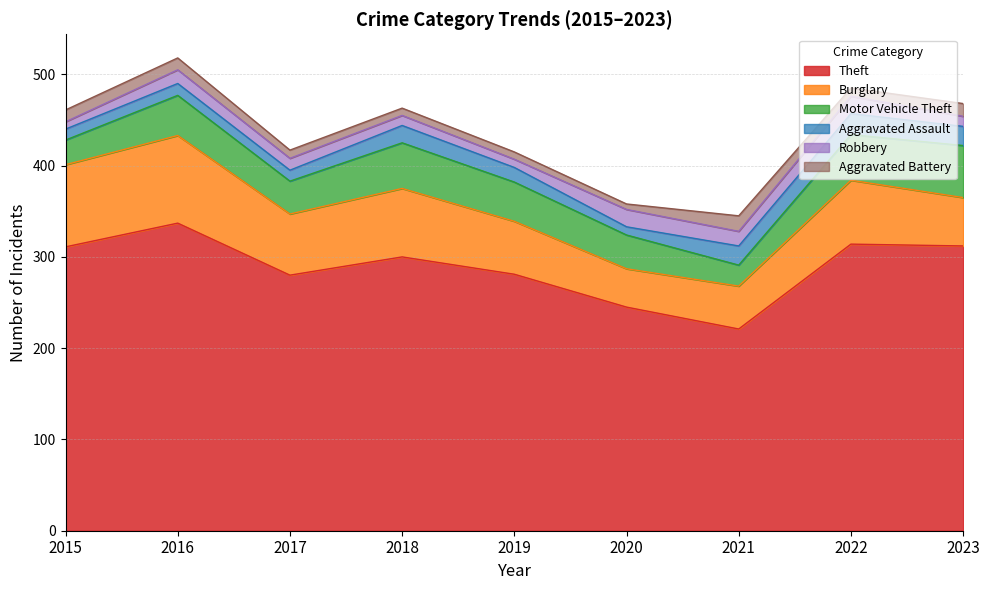

True or false: Robbery and Burglary intersect in this chart.

False